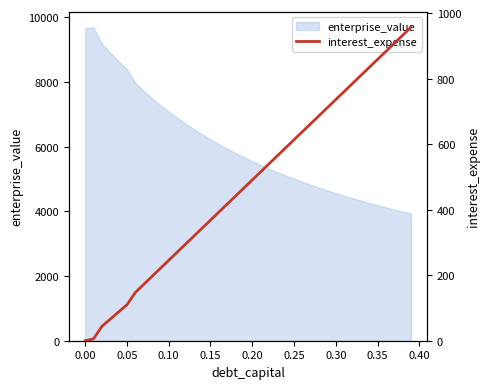

What is the minimum value for enterprise_value?

3935.2